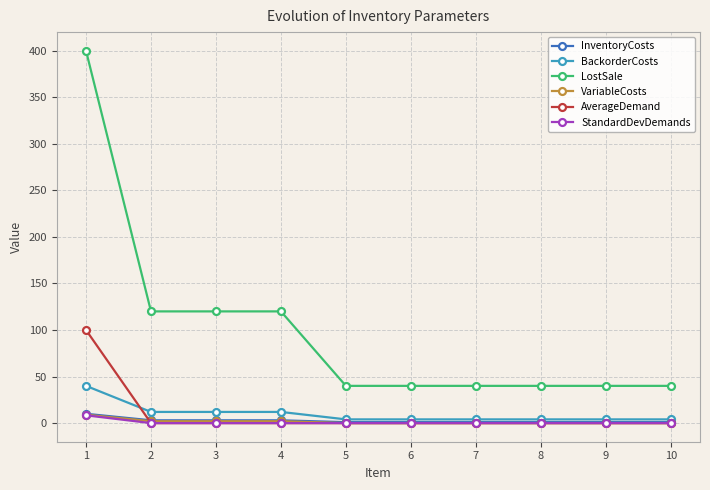

True or false: BackorderCosts and VariableCosts intersect in this chart.

False